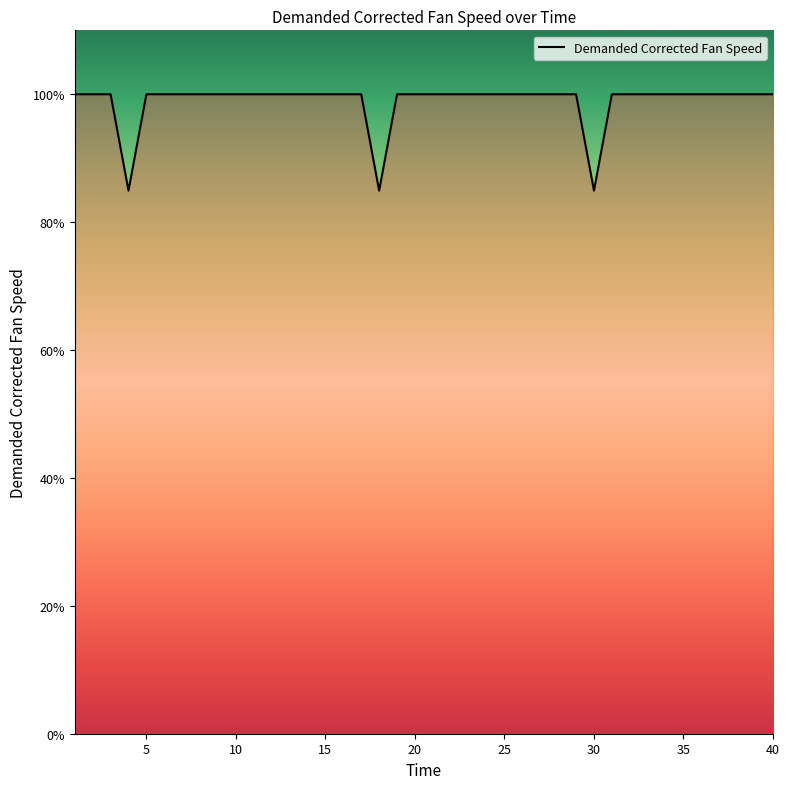

List the labels in order of value, smallest first.

4, 18, 30, 1, 2, 3, 5, 6, 7, 8, 9, 10, 11, 12, 13, 14, 15, 16, 17, 19, 20, 21, 22, 23, 24, 25, 26, 27, 28, 29, 31, 32, 33, 34, 35, 36, 37, 38, 39, 40